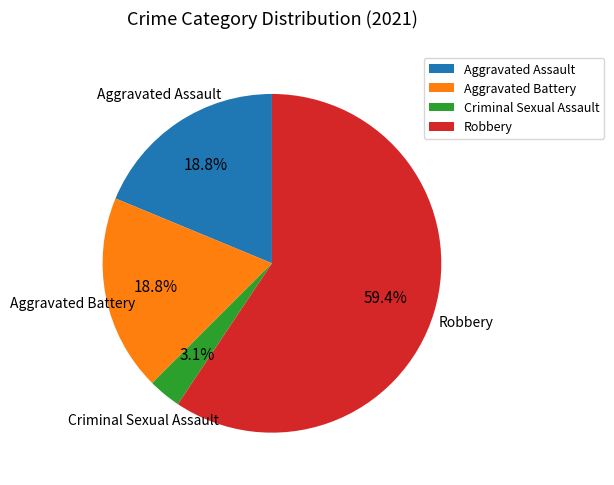

Does Robbery account for over 50% of the chart?

Yes